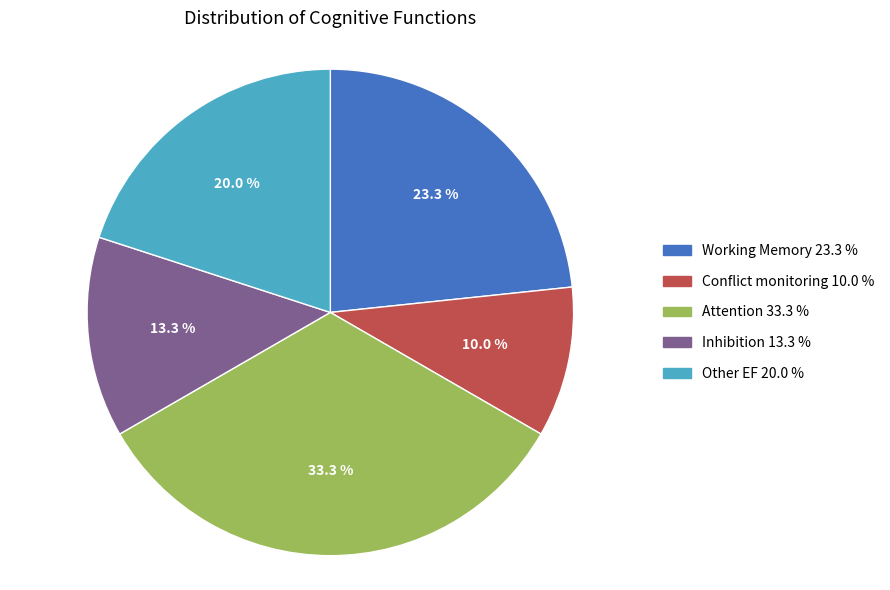

To the nearest percent, what is the difference between the largest and smallest slice percentages?

23%